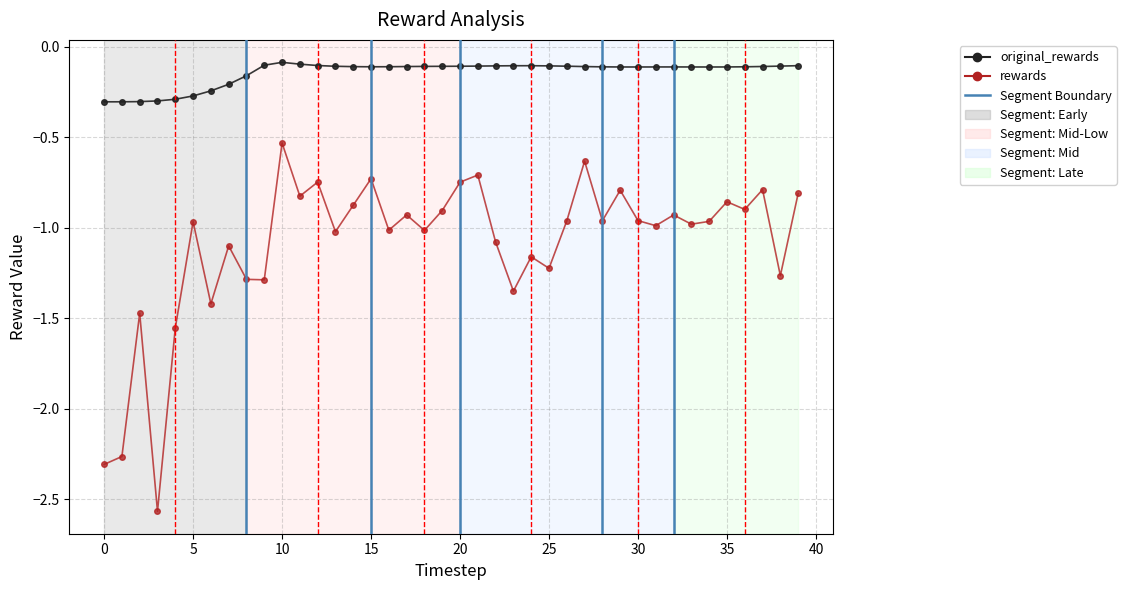

Rank the series by their maximum value, from lowest to highest.

rewards, original_rewards